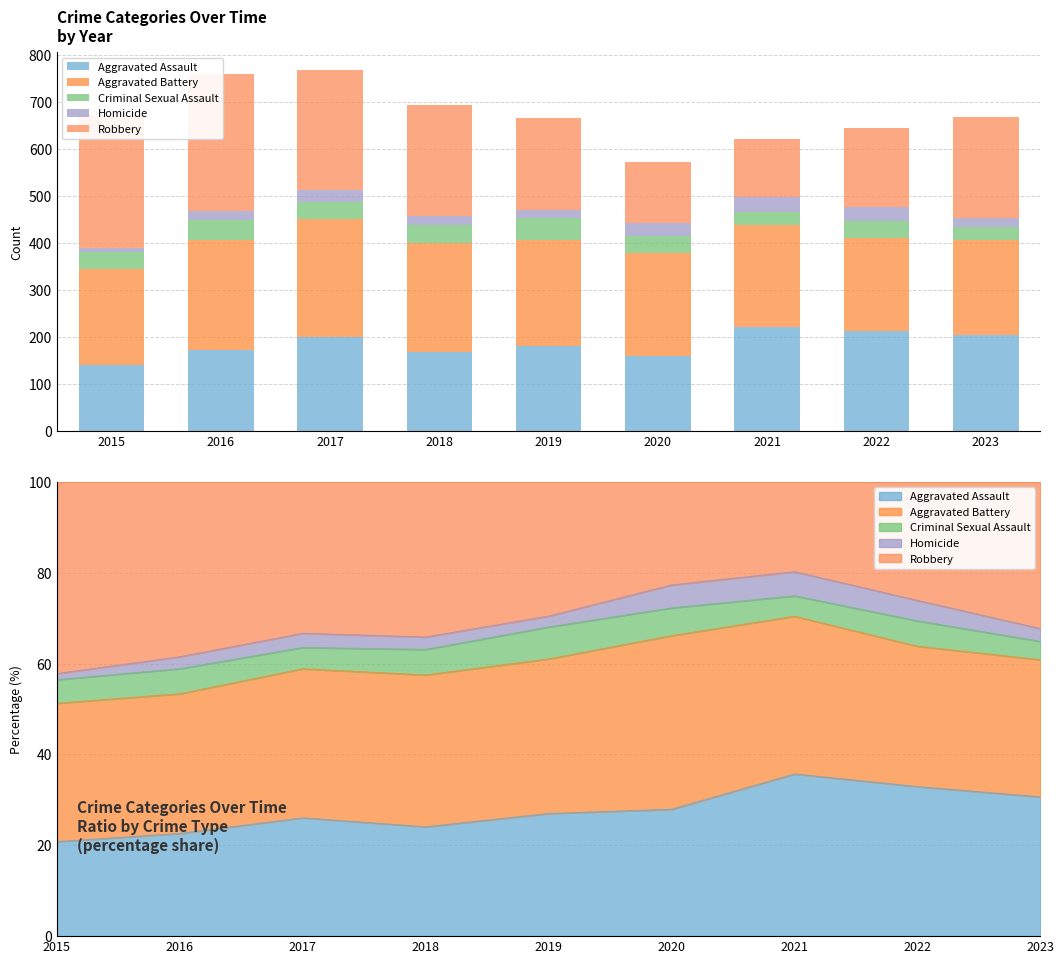

Is the value of Homicide at 2016 greater than the value of Aggravated Battery at 2023?

No